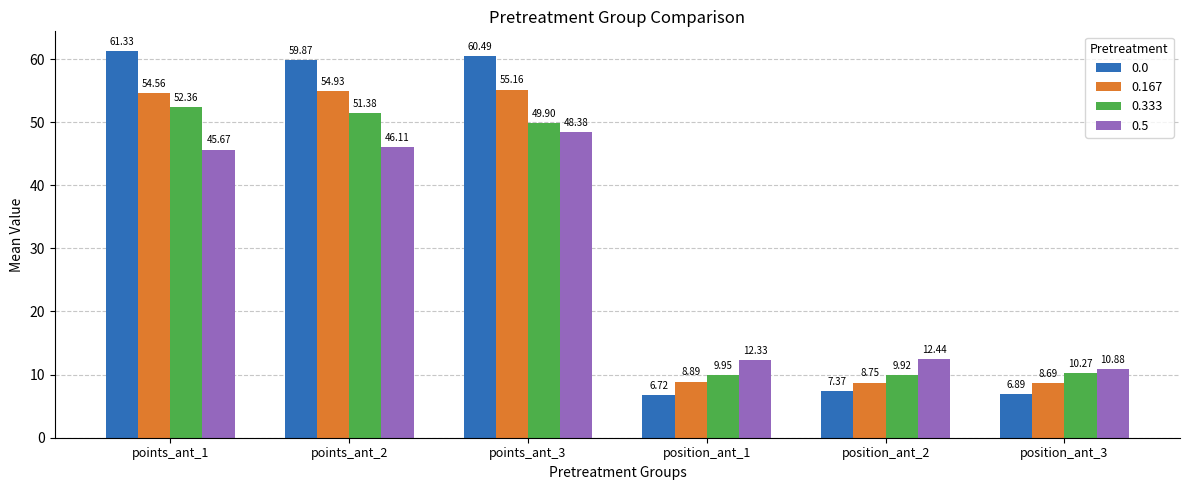

How many groups of bars are there?

6